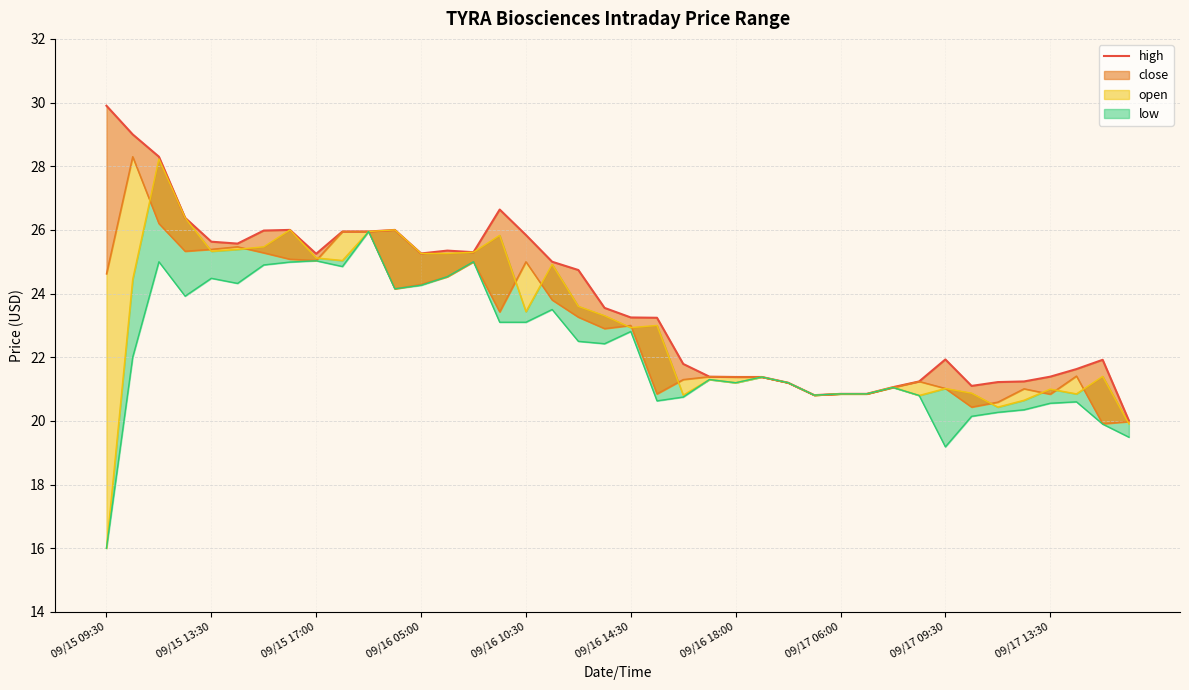

What is the greatest value displayed?

29.9